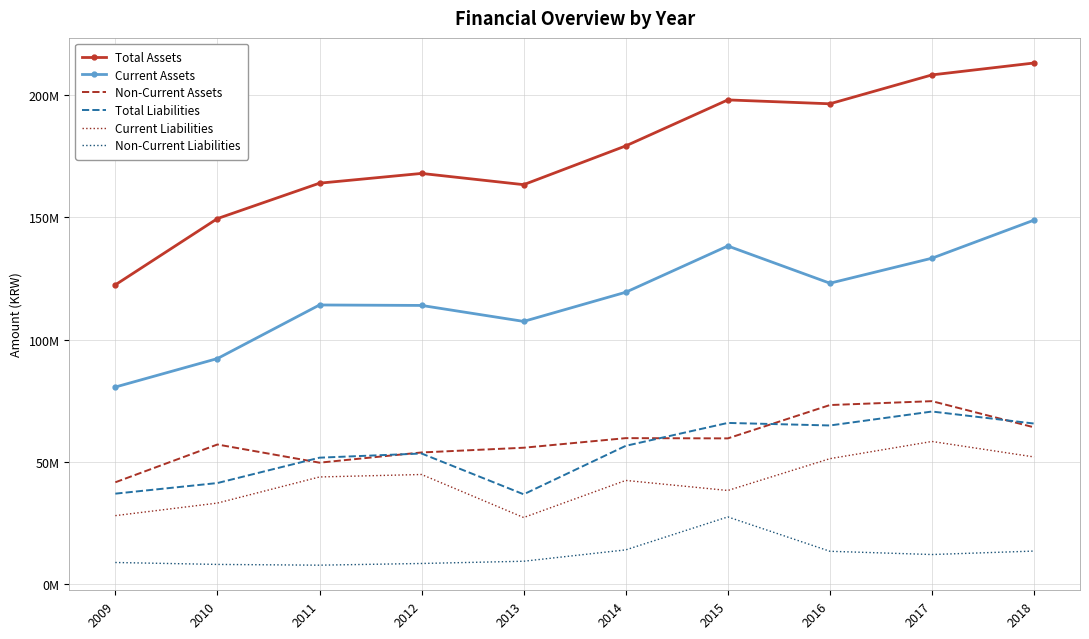

What is the difference between the highest and lowest values at 2018?

199286785